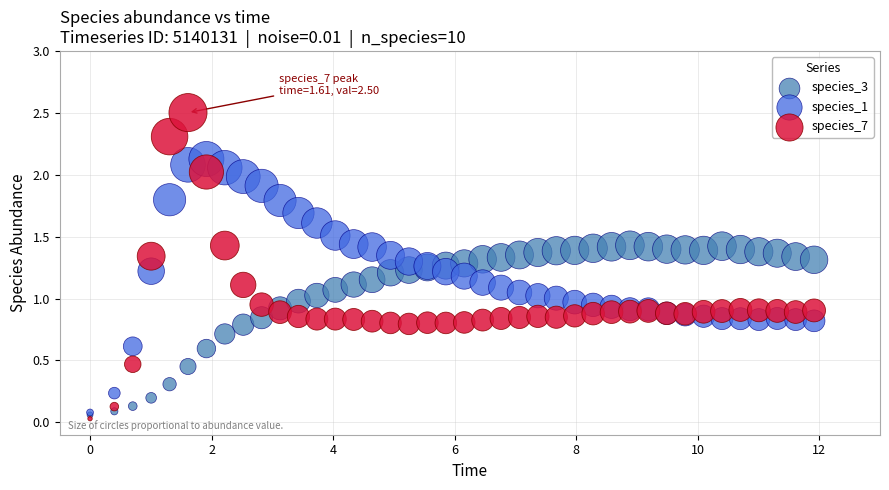

Which series reaches the maximum Y coordinate?

species_7